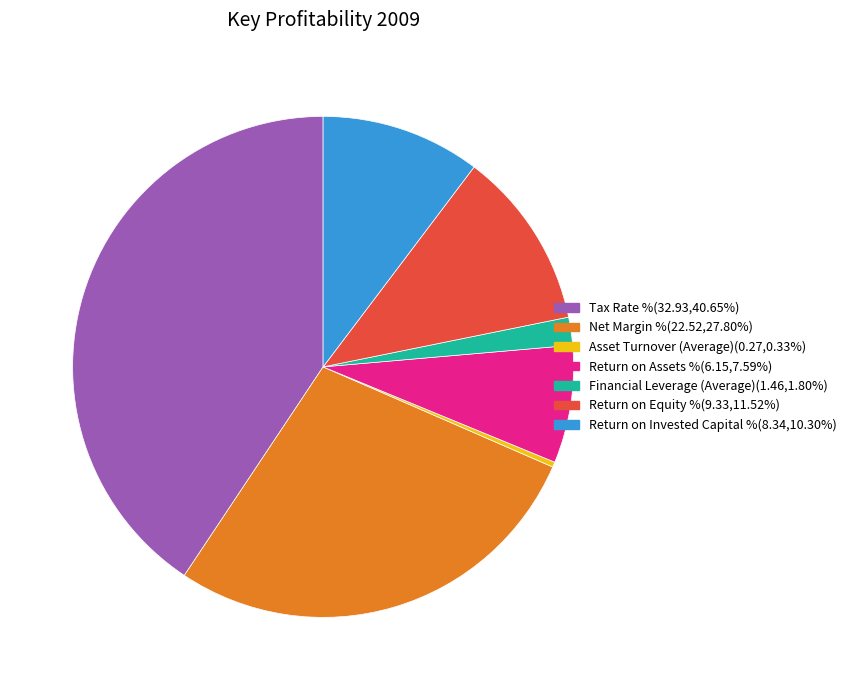

Is there any slice that represents more than half of the pie?

No